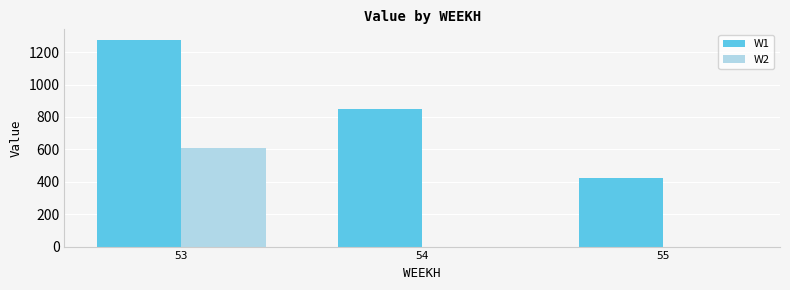

Which series has the largest total across all categories?

W1